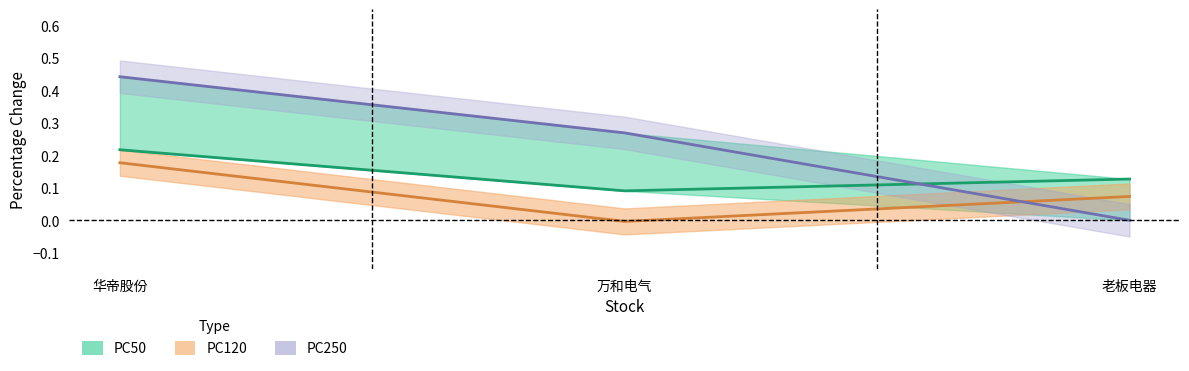

What position from the left is 万和电气?

2